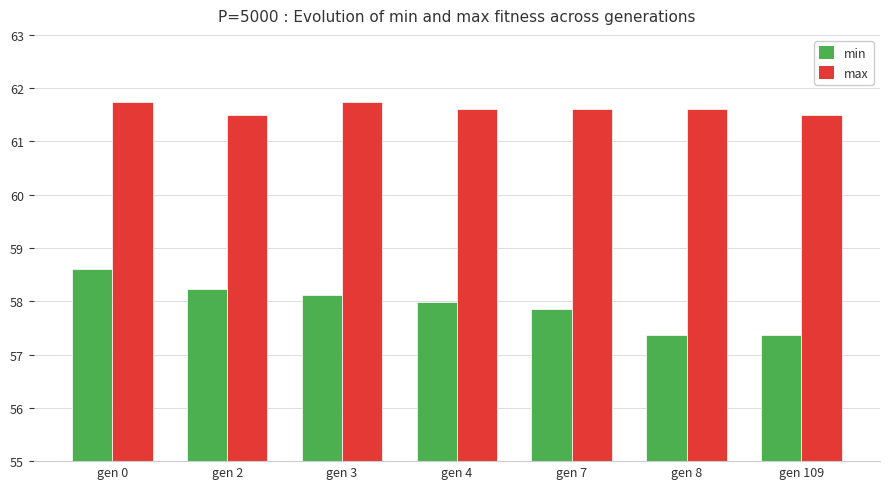

Which series has the largest total across all categories?

max